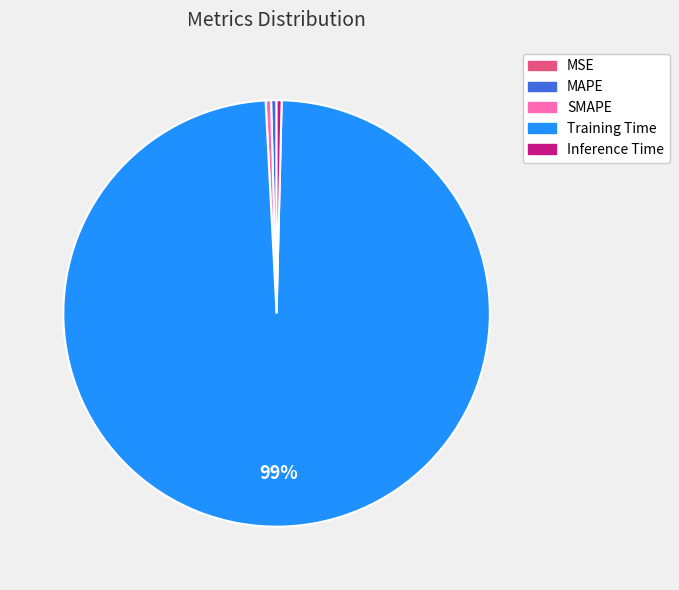

Which has a higher value, Training Time or SMAPE?

Training Time